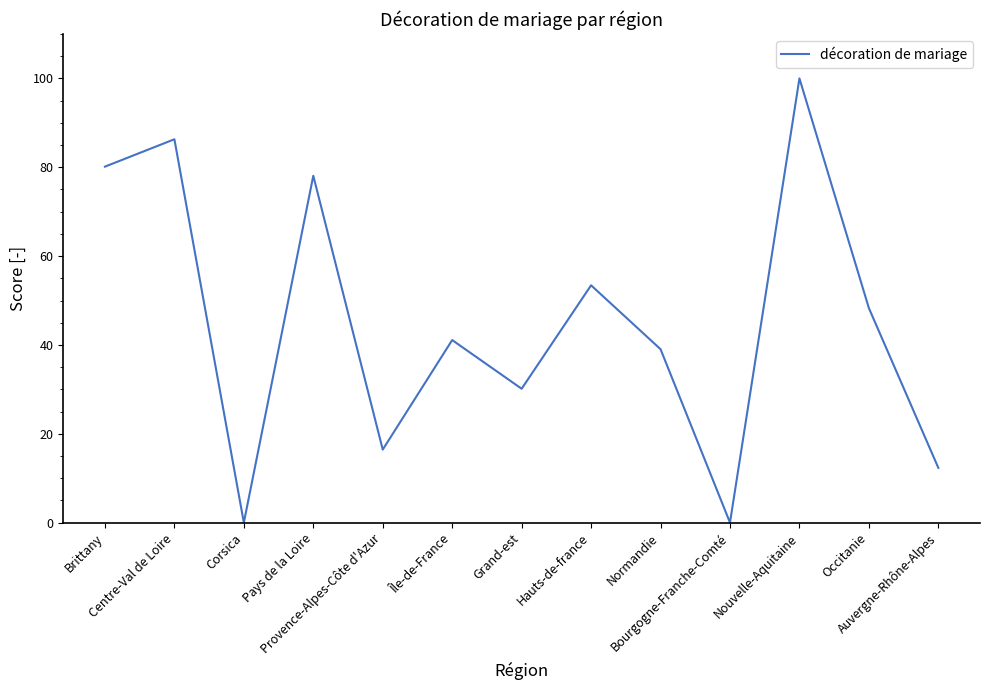

Approximately how many times larger is the value at Occitanie compared to Grand-est?

1.6